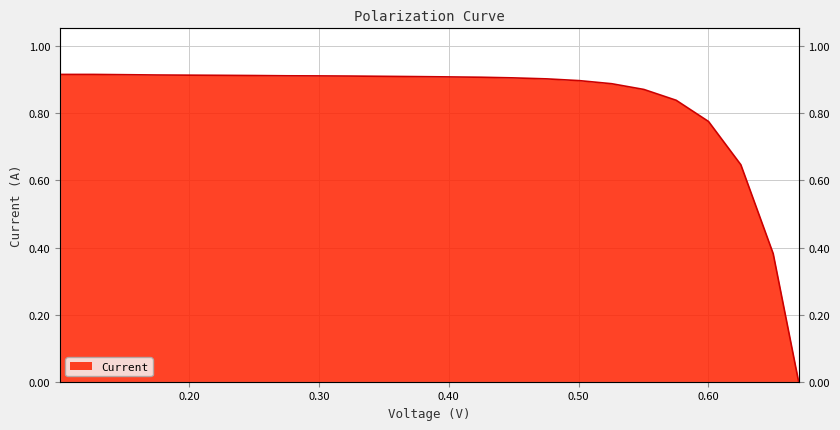

At which category does the chart reach its minimum across all series?

0.6695